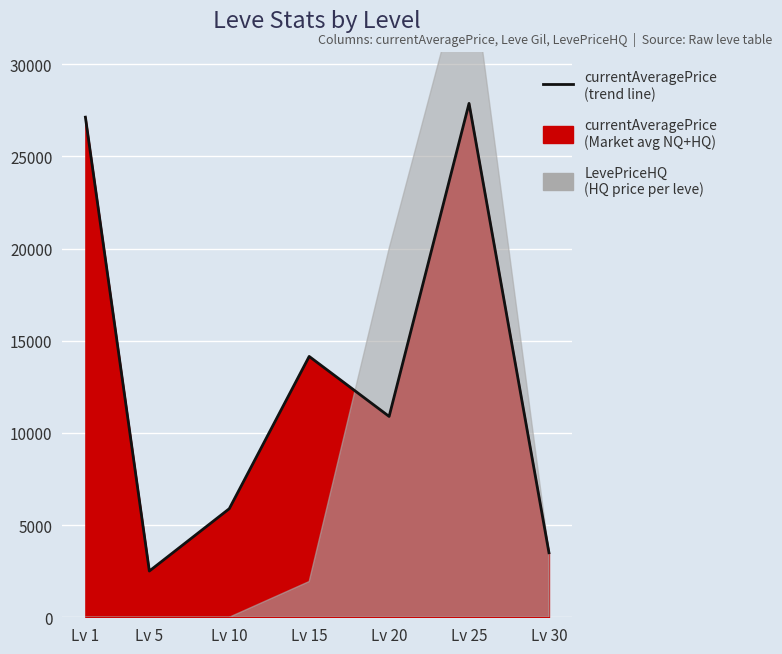

Where is the data nearest to the value 15191?

Lv 15